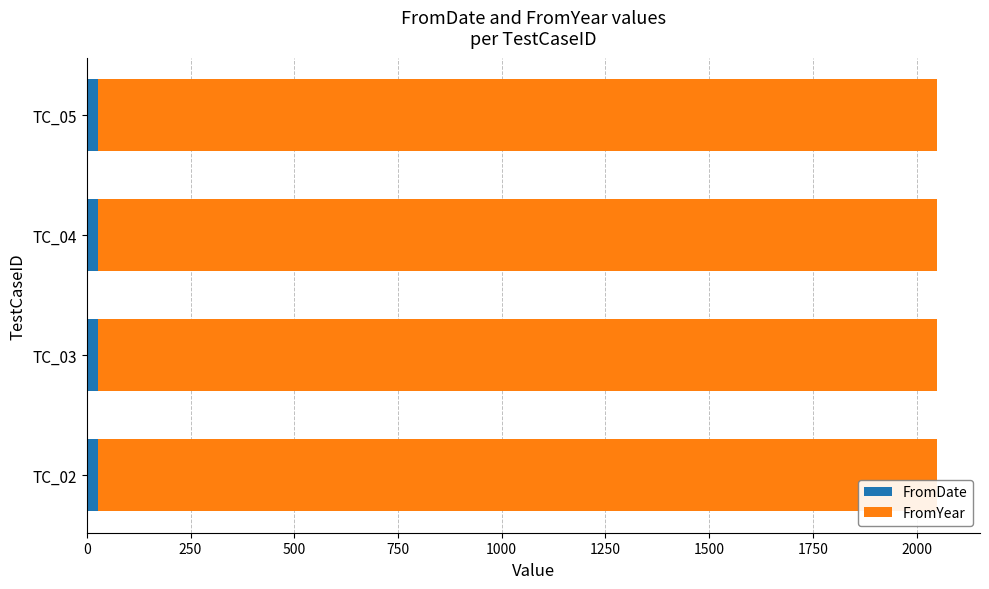

How many values in the FromDate series are below 28?

1